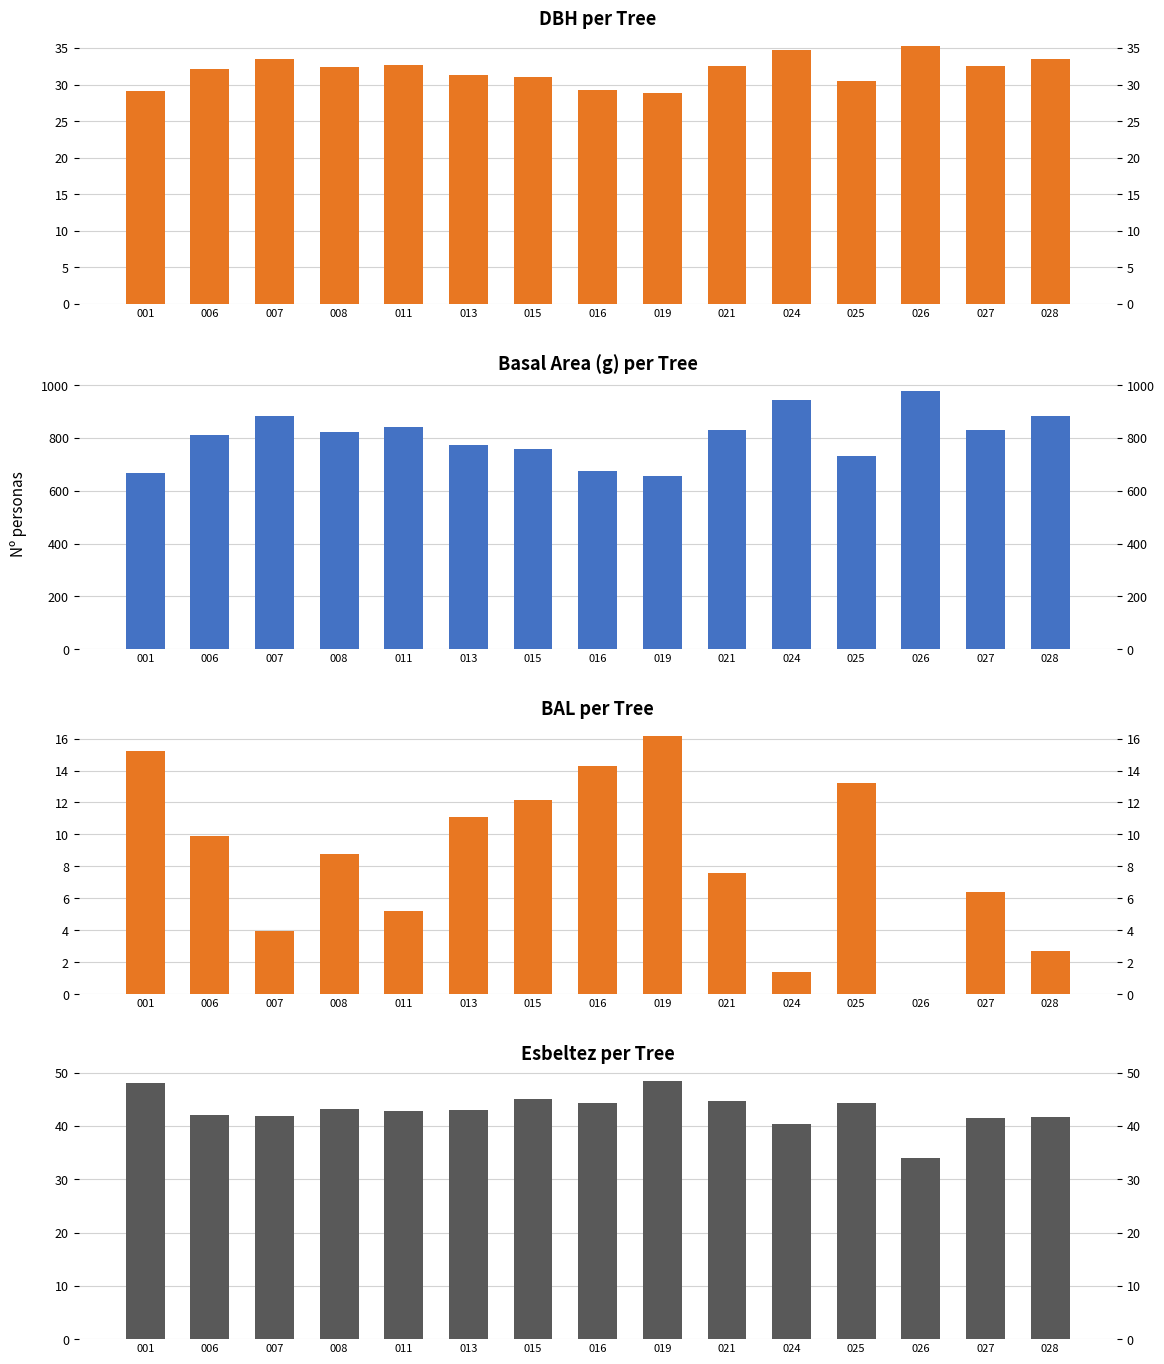

Reading left to right, transcribe all the data shown in this chart.

dbh: 001=29.1	006=32.1	007=33.5	008=32.4	011=32.7	013=31.4	015=31.1	016=29.3	019=28.9	021=32.5	024=34.7	025=30.5	026=35.3	027=32.5	028=33.5
g: 001=667.4	006=811.8	007=881.4	008=824.5	011=839.8	013=771.9	015=759.6	016=674.3	019=656.0	021=829.6	024=945.7	025=730.6	026=978.7	027=832.1	028=884.0
bal: 001=15.2	006=9.9	007=4.0	008=8.8	011=5.2	013=11.1	015=12.2	016=14.3	019=16.2	021=7.6	024=1.4	025=13.2	026=0.0	027=6.4	028=2.7
esbeltez: 001=48.0	006=42.0	007=41.8	008=43.2	011=42.8	013=43.1	015=45.0	016=44.4	019=48.4	021=44.6	024=40.4	025=44.3	026=34.0	027=41.5	028=41.7